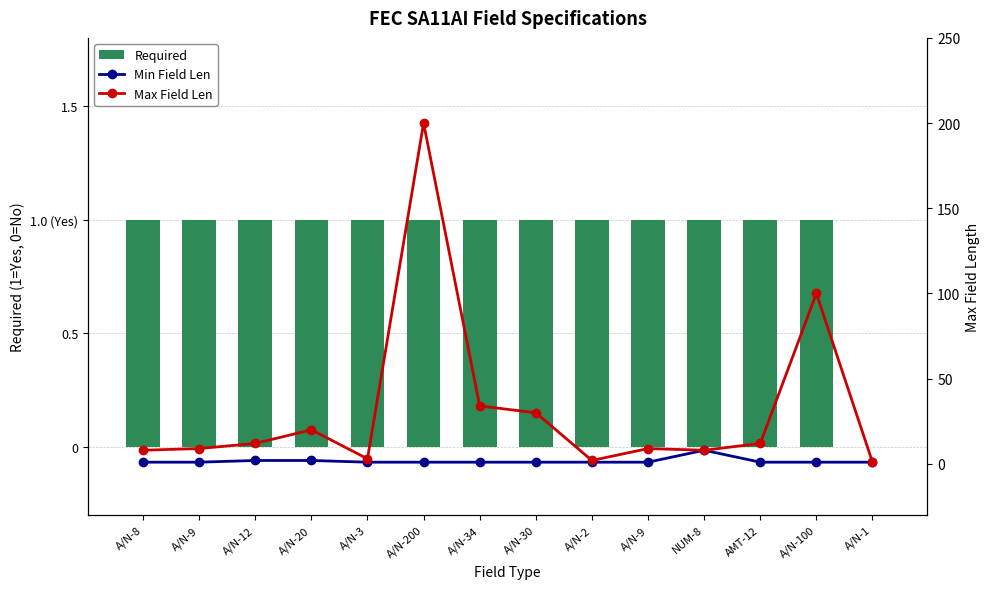

What is the sum of all Required values?

13